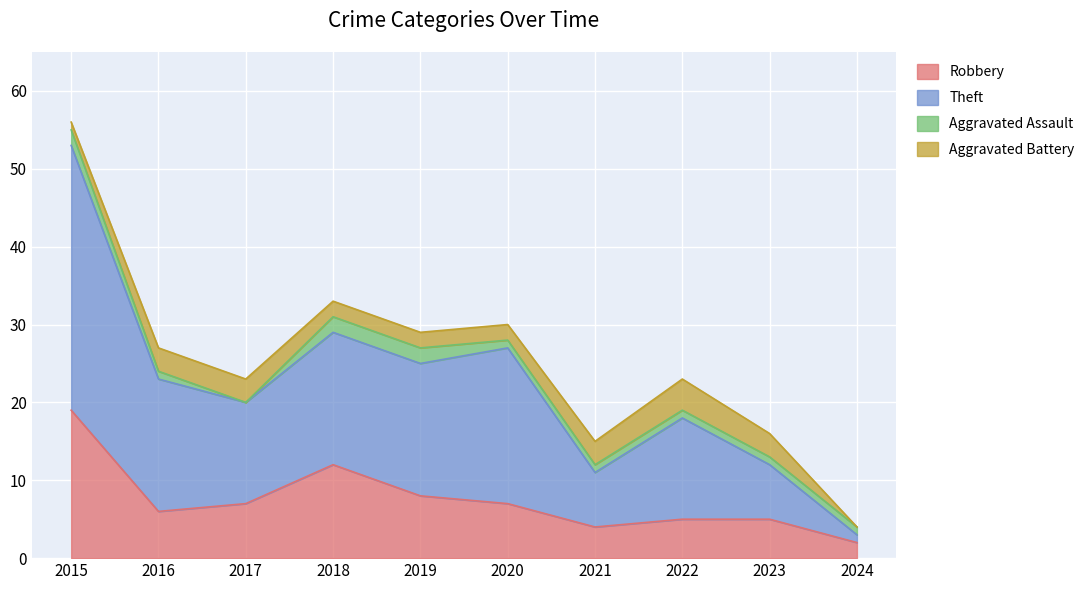

The value of Robbery at 2023 is 5. True or false?

True